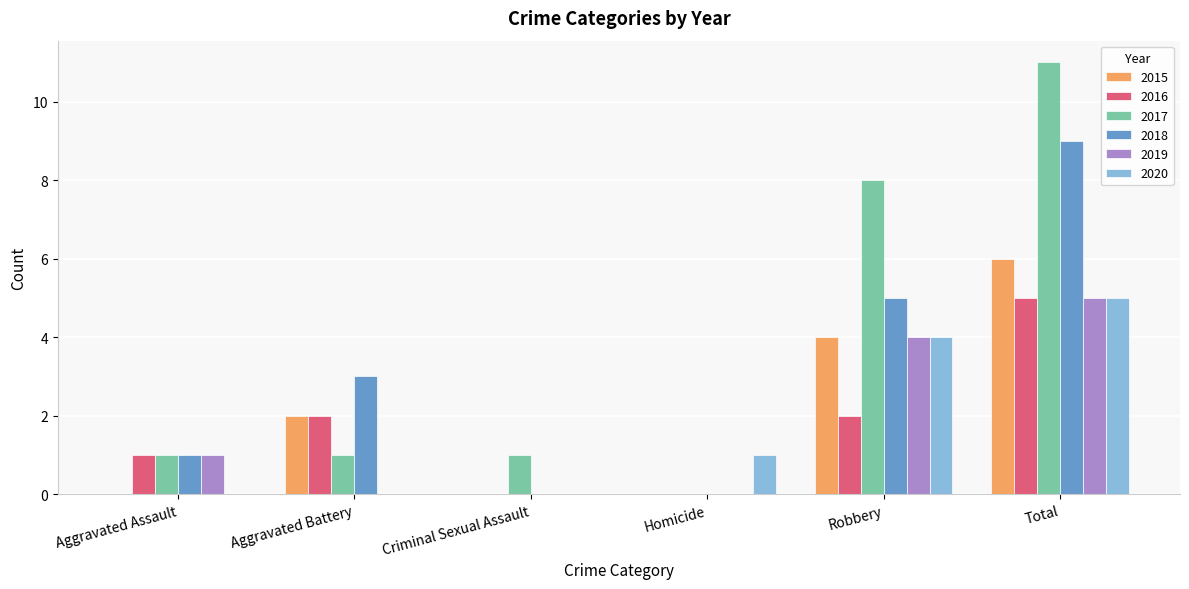

What is the maximum value for 2018?

9